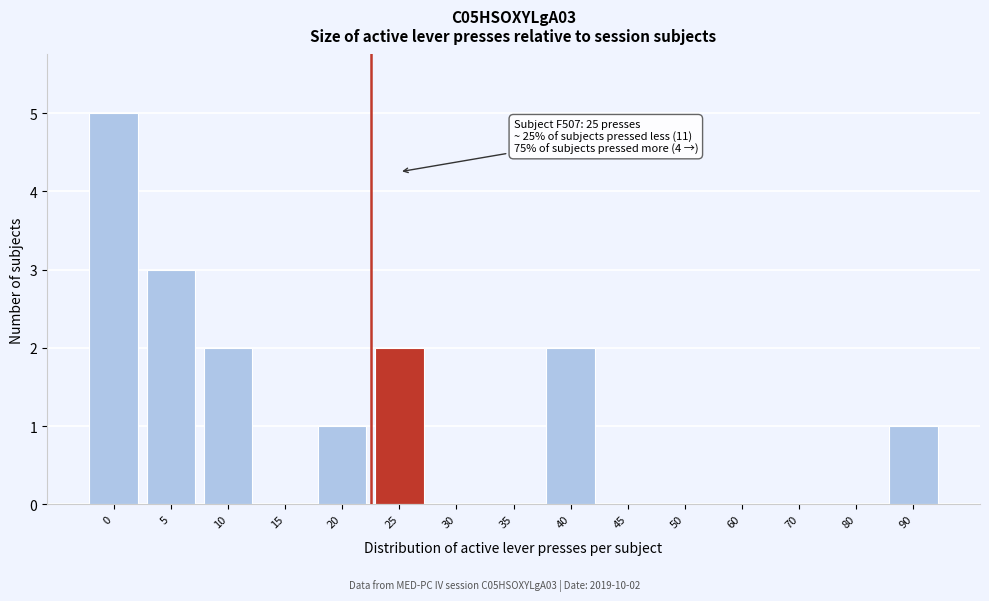

Reading right to left, extract all data points from this chart.

90=1	80=0	70=0	60=0	50=0	45=0	40=2	35=0	30=0	25=2	20=1	15=0	10=2	5=3	0=5